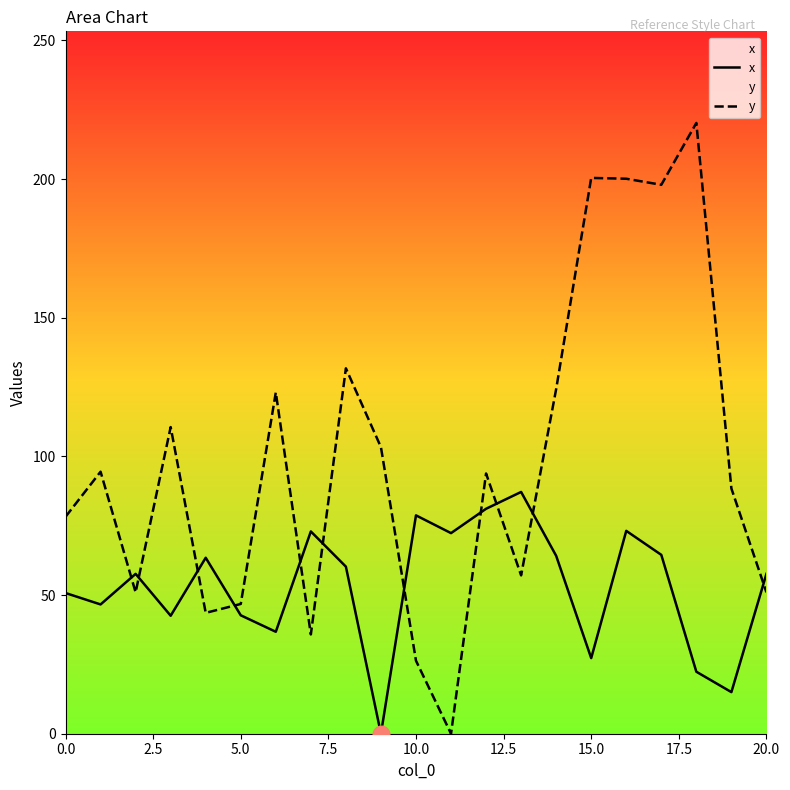

What is the average value of the x series?

53.2